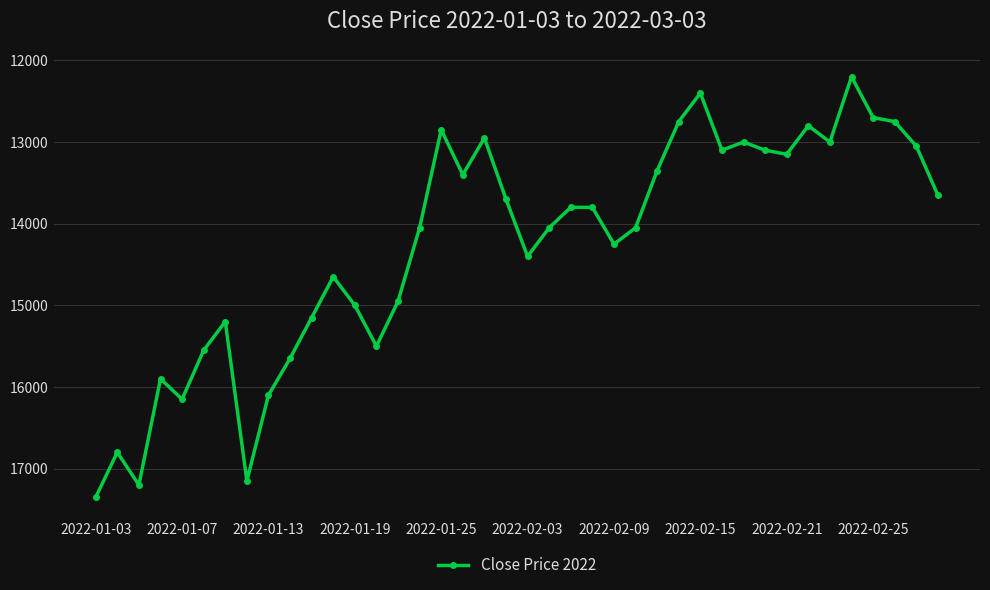

True or false: the data has more than 2 interior local peaks.

True